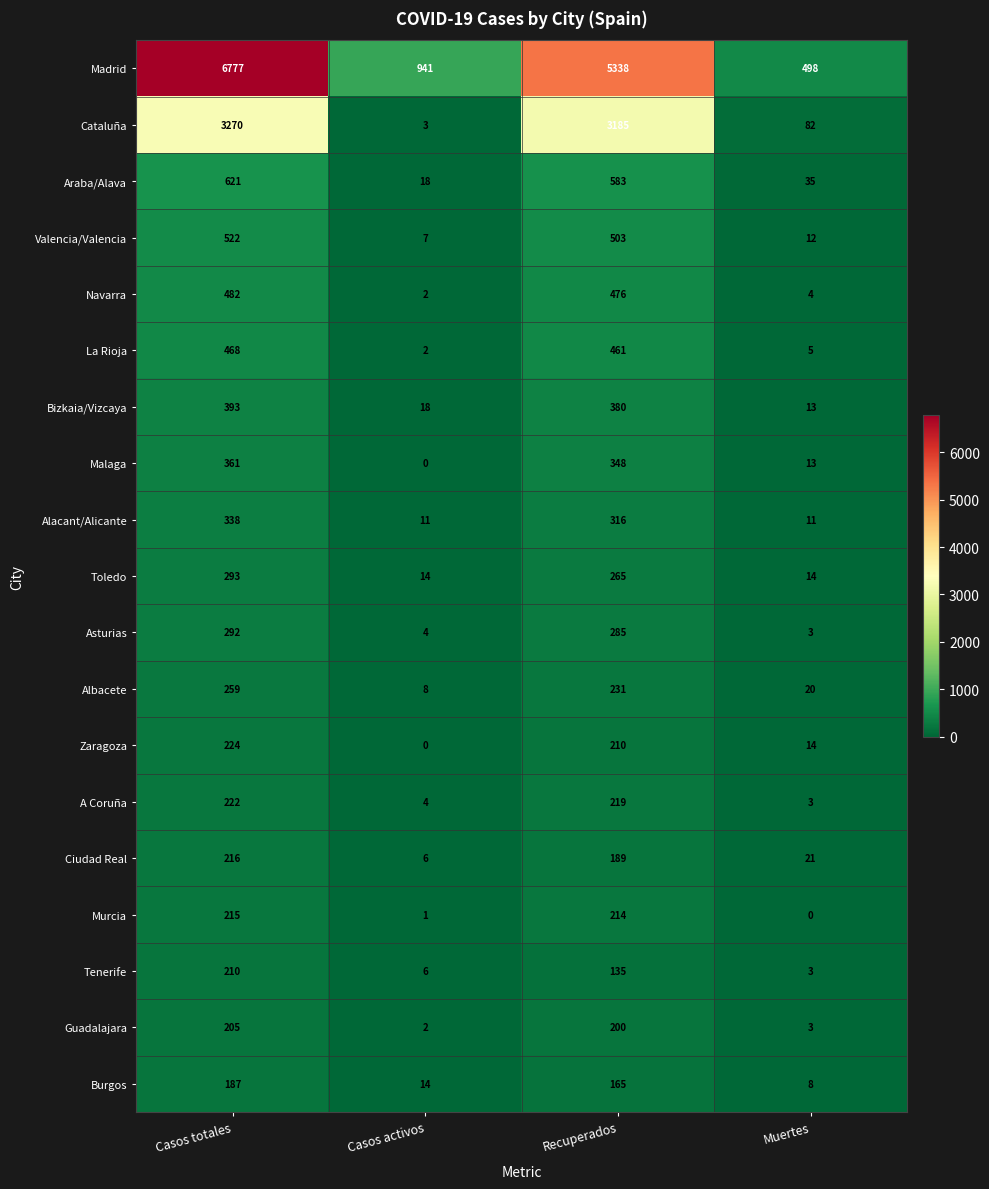

How many categories are shown in the chart?

4